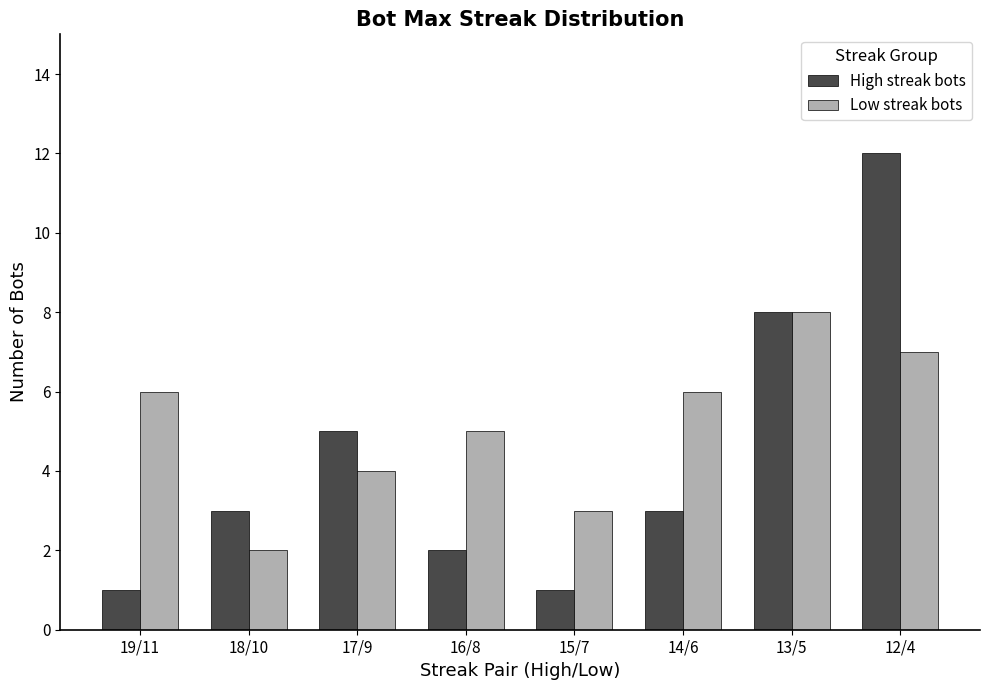

What is the value of the High streak bots bar at the 8th from the left?

12